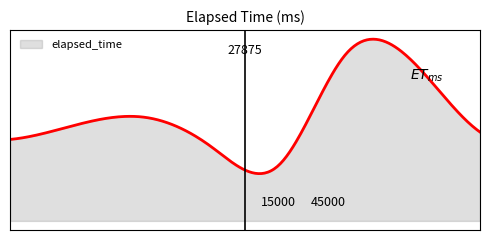

Is this an area chart (filled region under the line)?

Yes